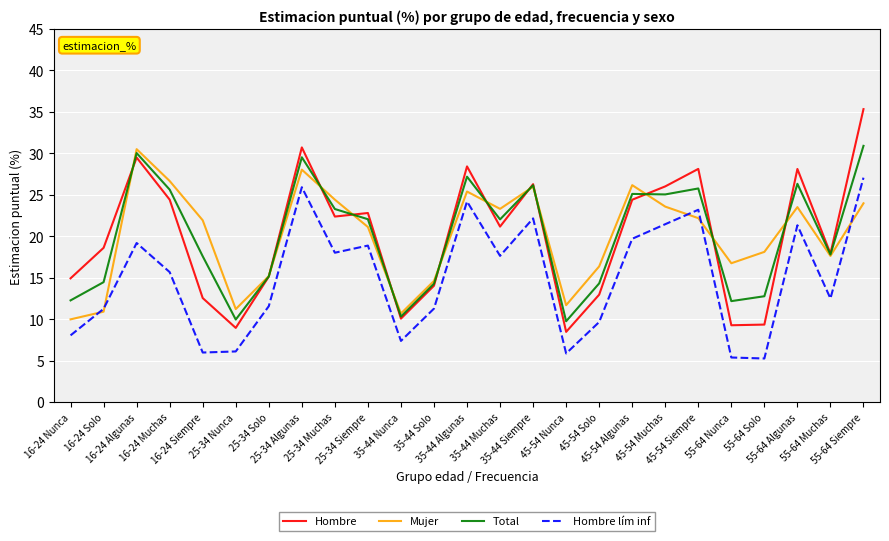

True or false: Mujer has a value of 39.6 at 45-54 Muchas.

False